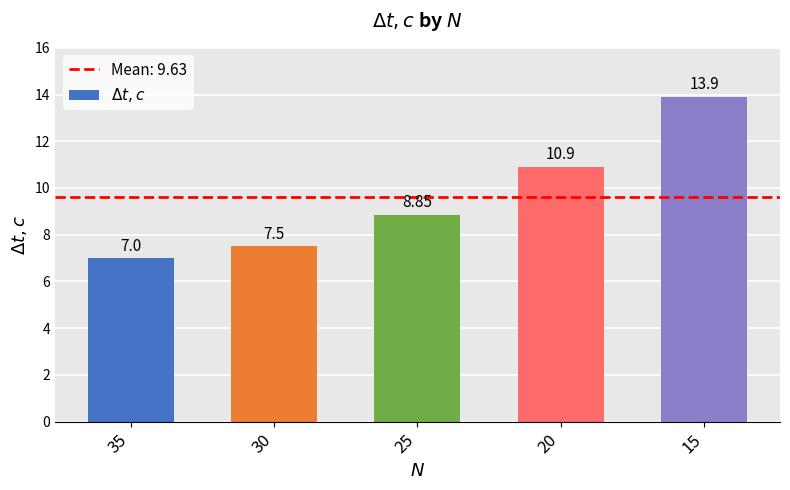

Rank the categories by value from lowest to highest.

35, 30, 25, 20, 15